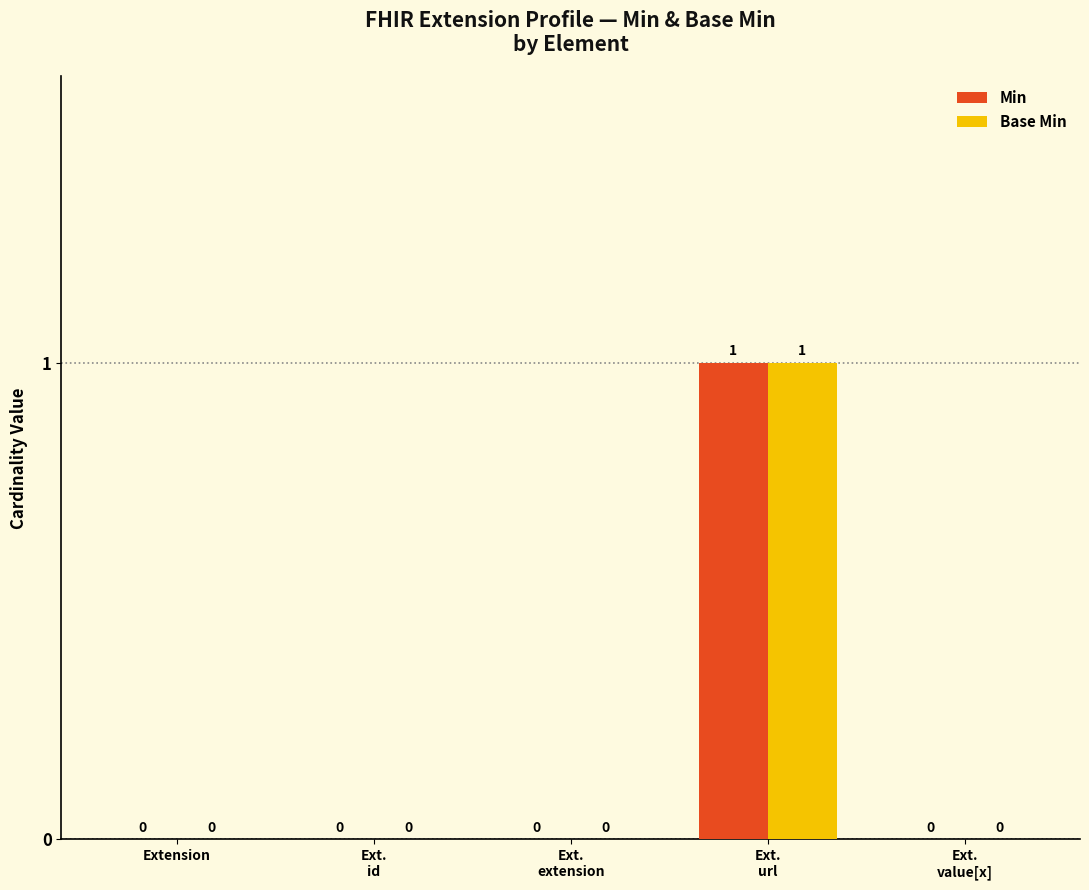

The Base Min series shows 0 at Extension. True or false?

True